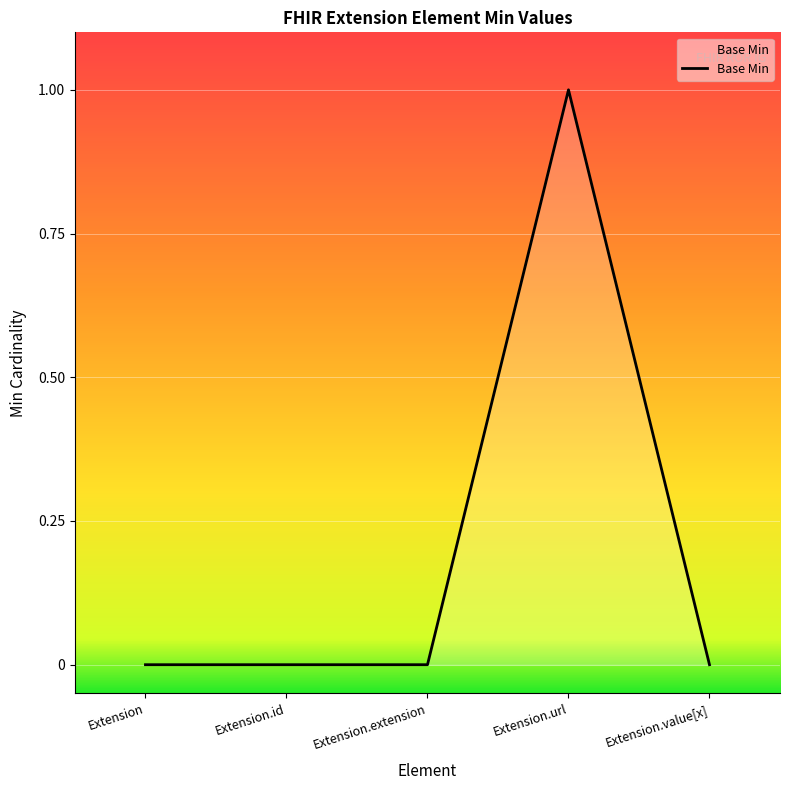

What position from the right is Extension.id?

4